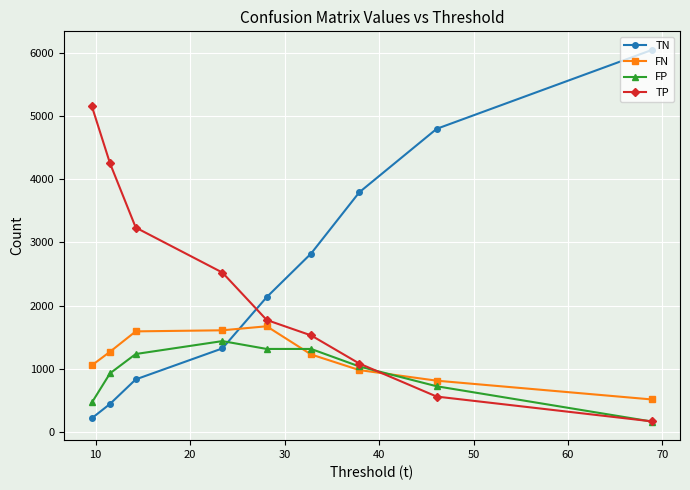

What is the difference between the maximum and second lowest values in the FP series?

970.2